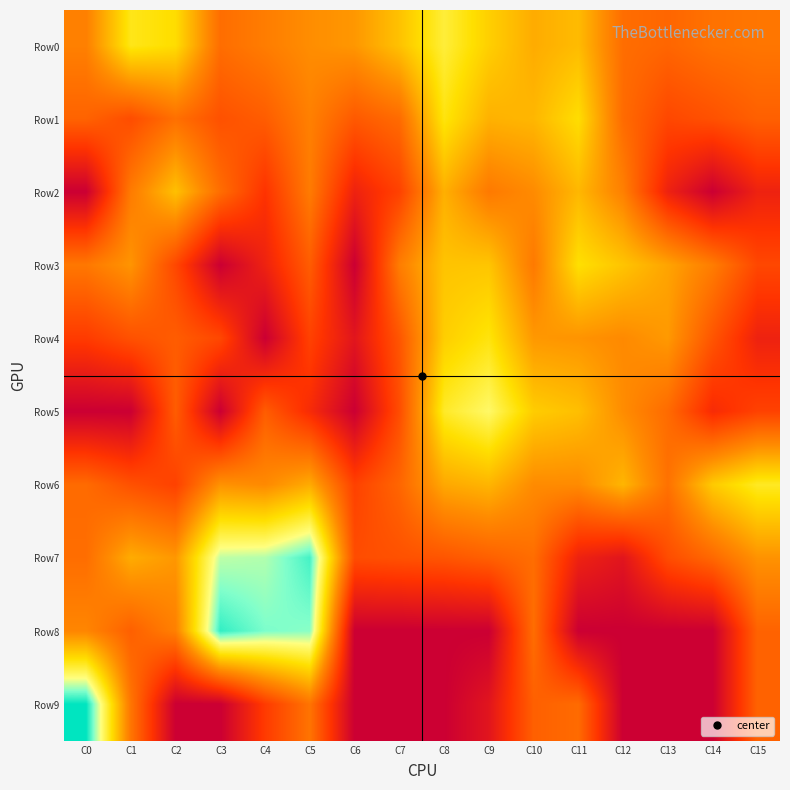

At C14, list the series in order from largest to smallest.

Row6, Row3, Row0, Row7, Row4, Row1, Row5, Row2, Row8, Row9